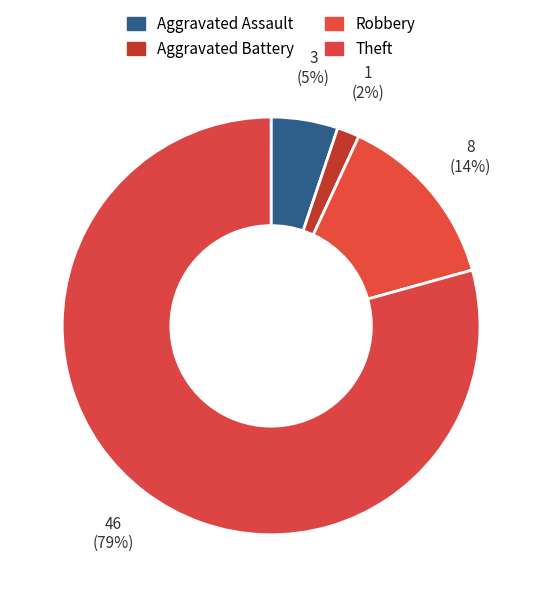

Which slice is the largest?

Theft